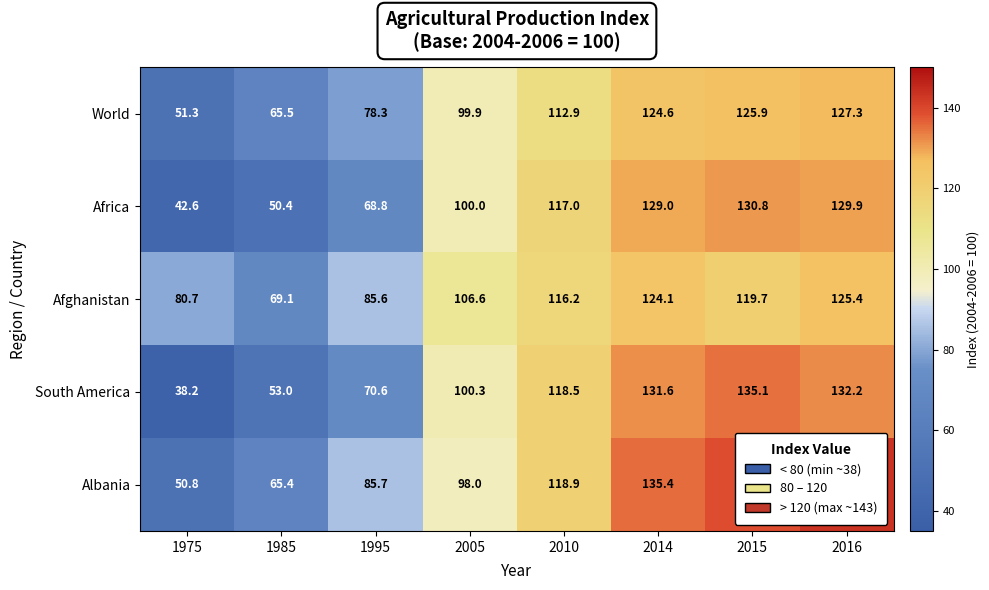

Is it true that Africa equals 129.0 at 2014?

True